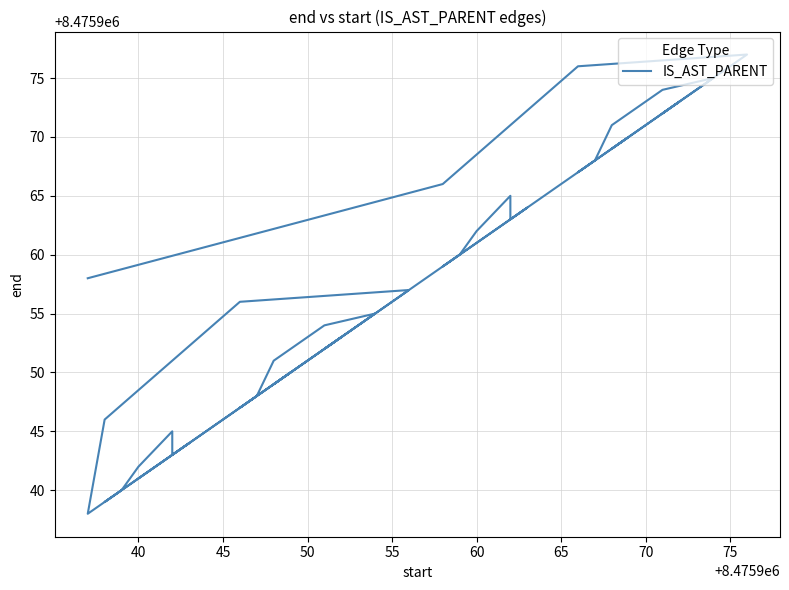

What is the difference between the maximum and minimum values?

39